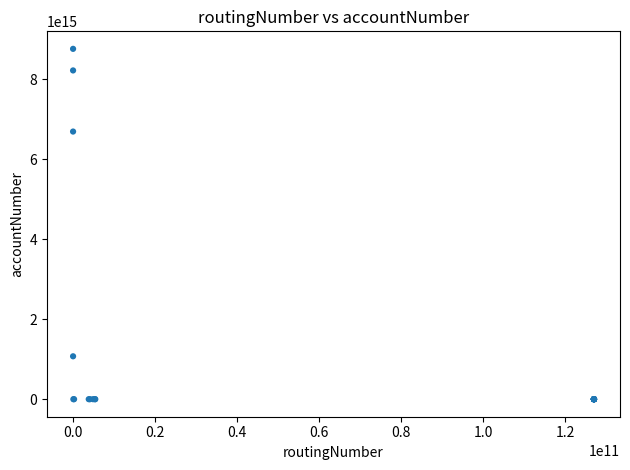

What Y value in the scatter plot is closest to 4377641746778799?

6688393282945650